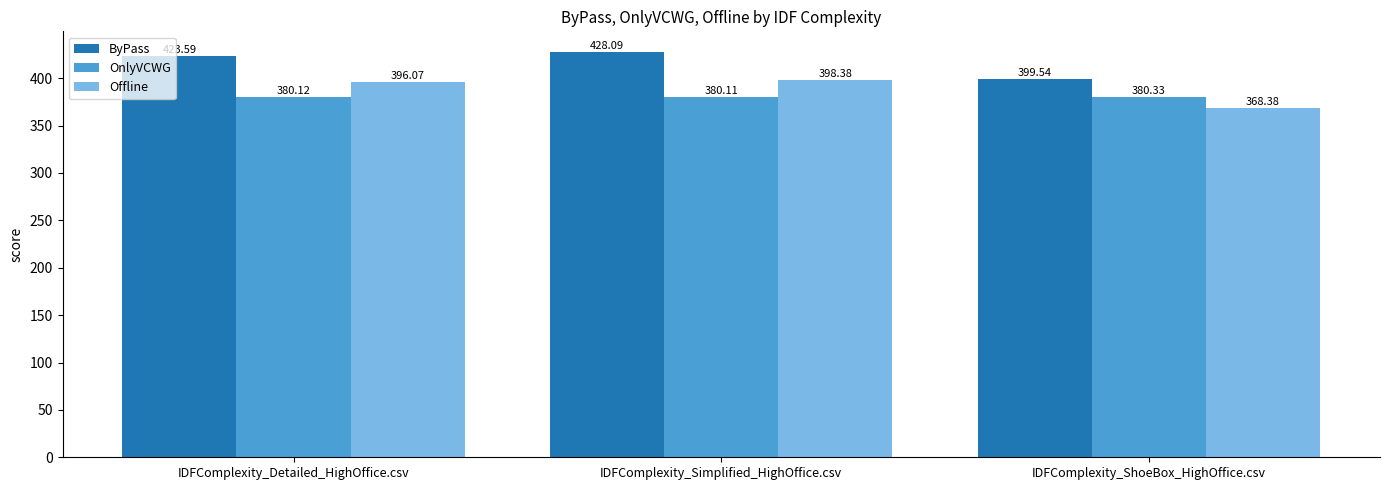

What is the sum of the ByPass values at IDFComplexity_Simplified_HighOffice.csv and IDFComplexity_ShoeBox_HighOffice.csv?

827.6